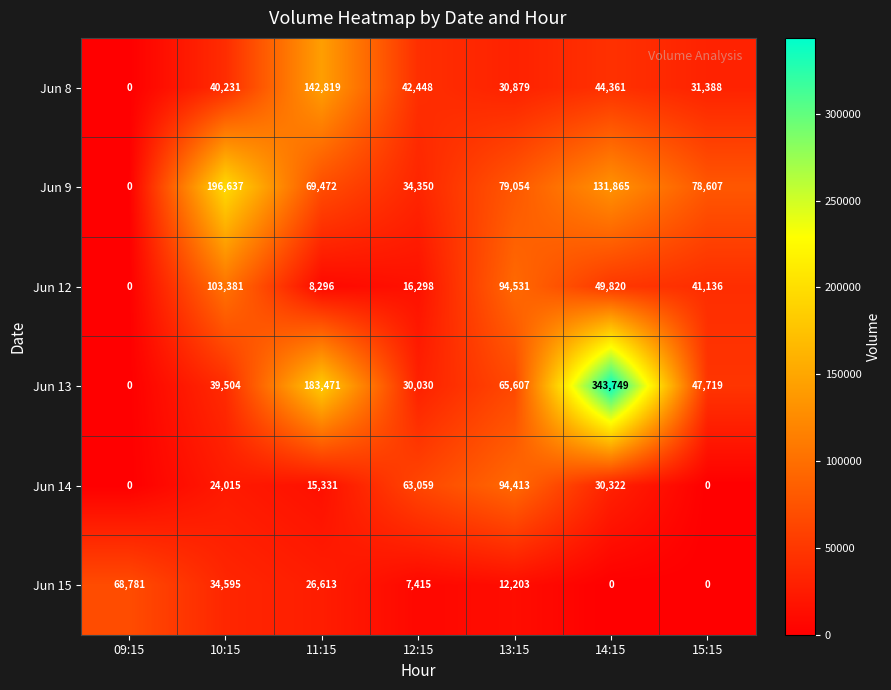

List the series in order of their peak value, highest first.

Jun 13, Jun 9, Jun 8, Jun 12, Jun 14, Jun 15